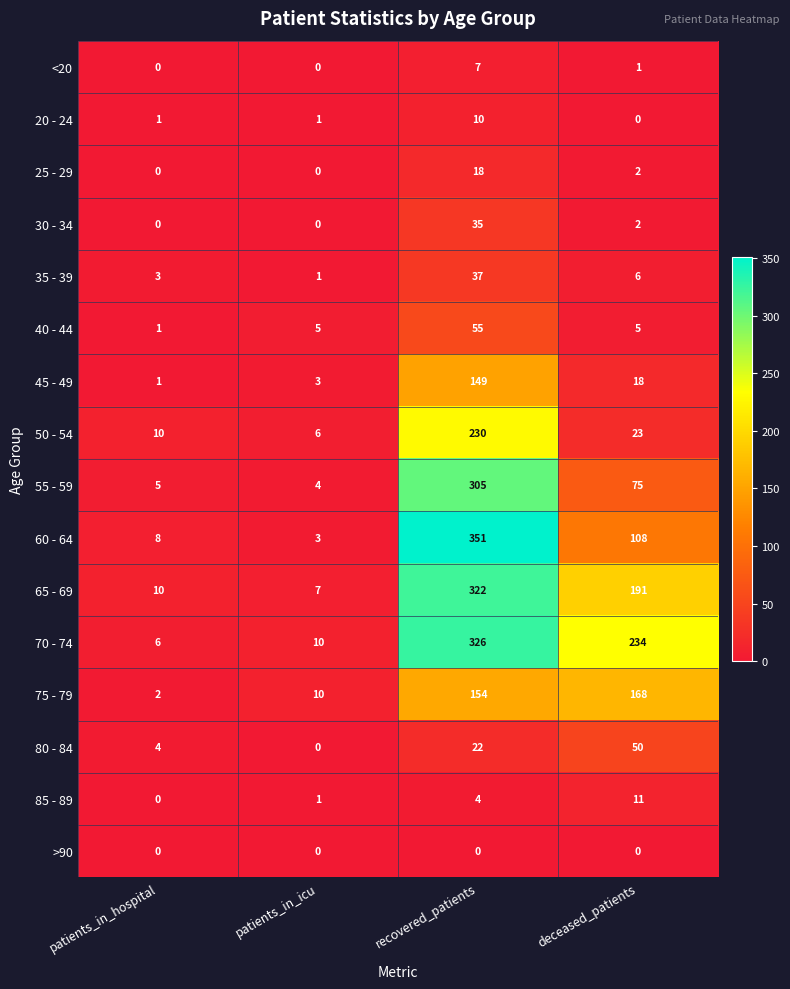

Rank the categories by 65 - 69 value from highest to lowest.

recovered_patients, deceased_patients, patients_in_hospital, patients_in_icu